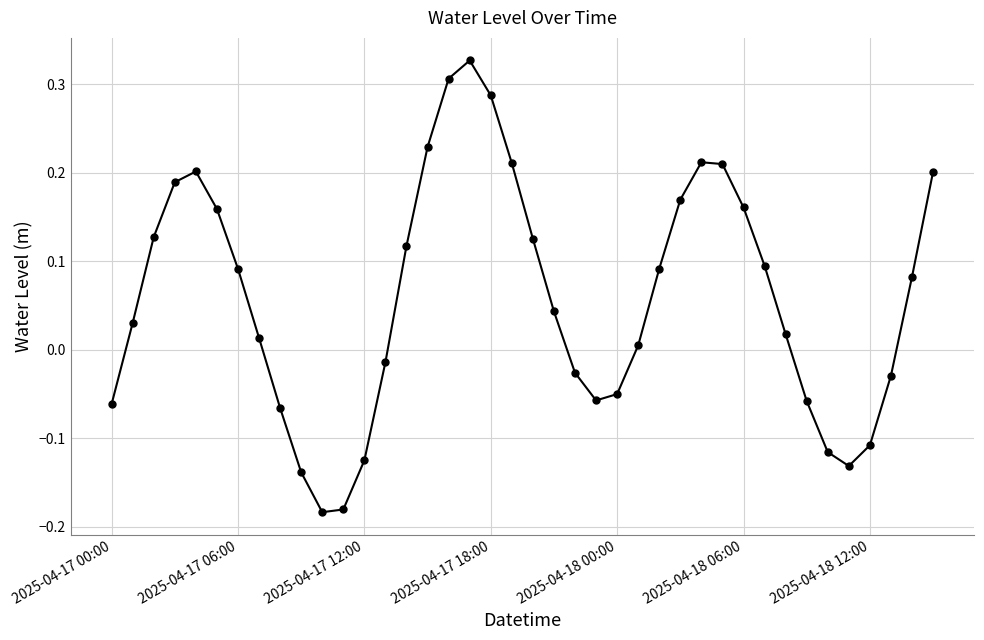

What is the difference between the maximum and minimum values?

0.5